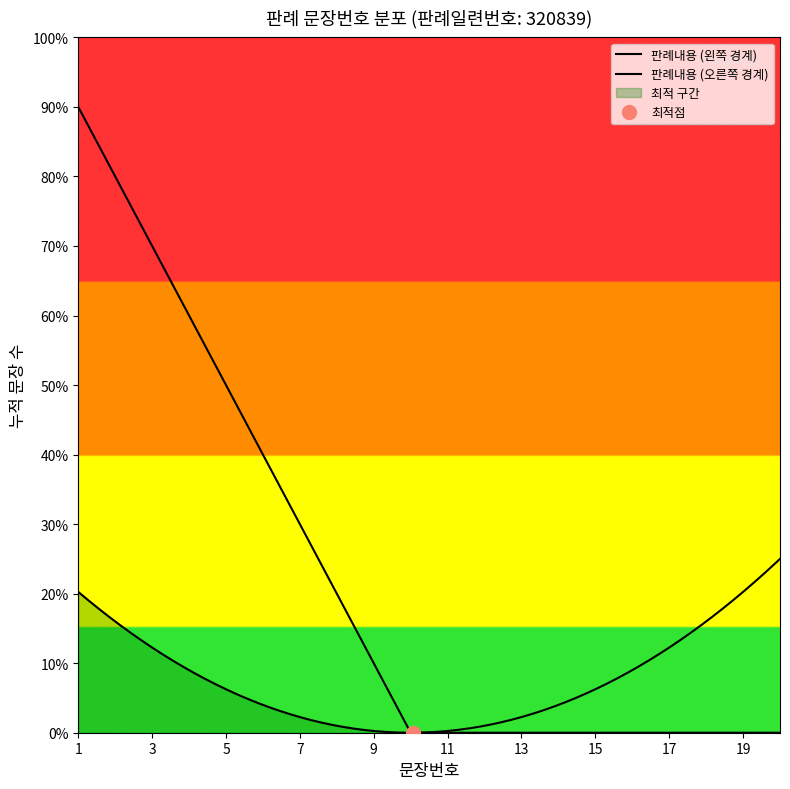

True or false: there are more than 0 points higher than both neighbors.

False